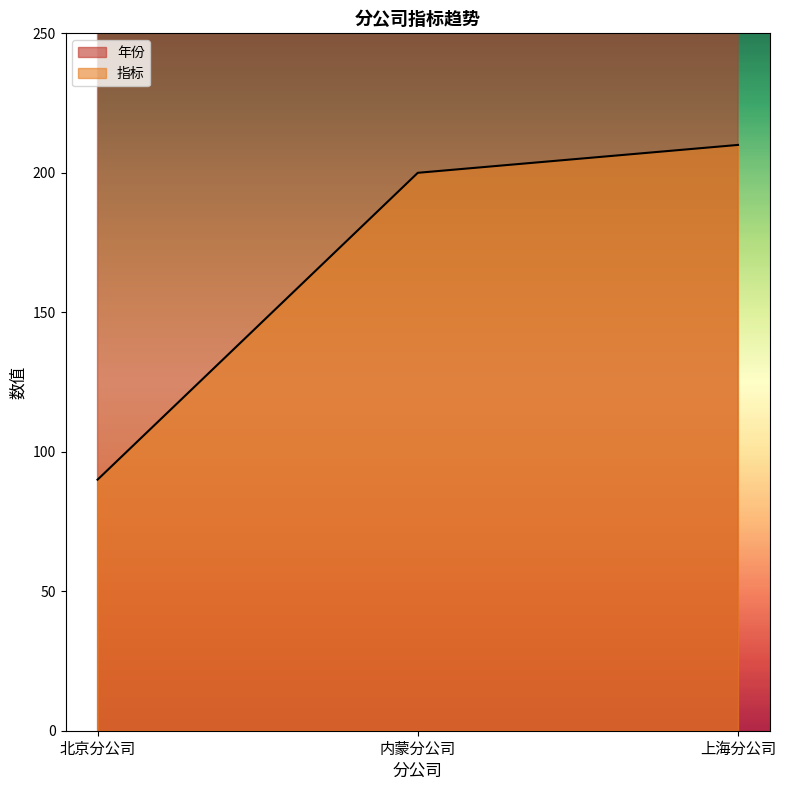

What is the difference between the second highest and minimum values in the 年份 series?

1